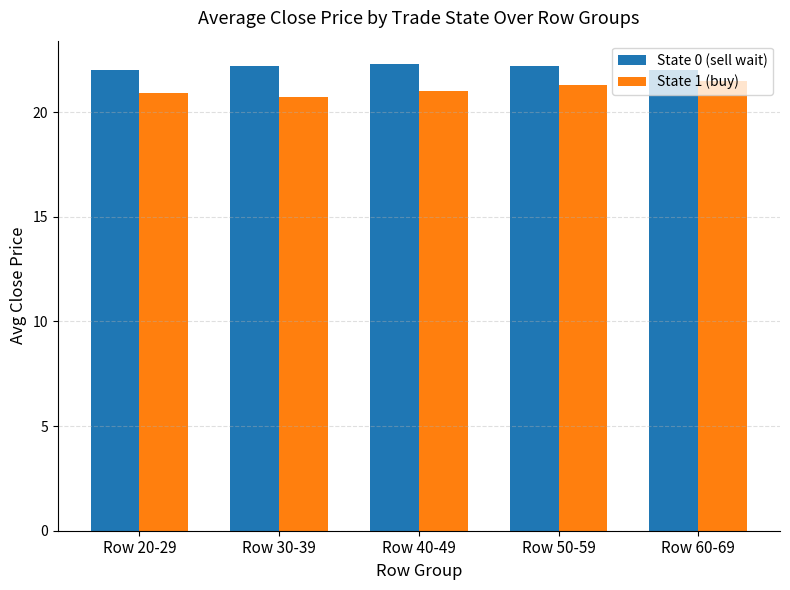

What is the difference between the highest and lowest values at Row 20-29?

1.1